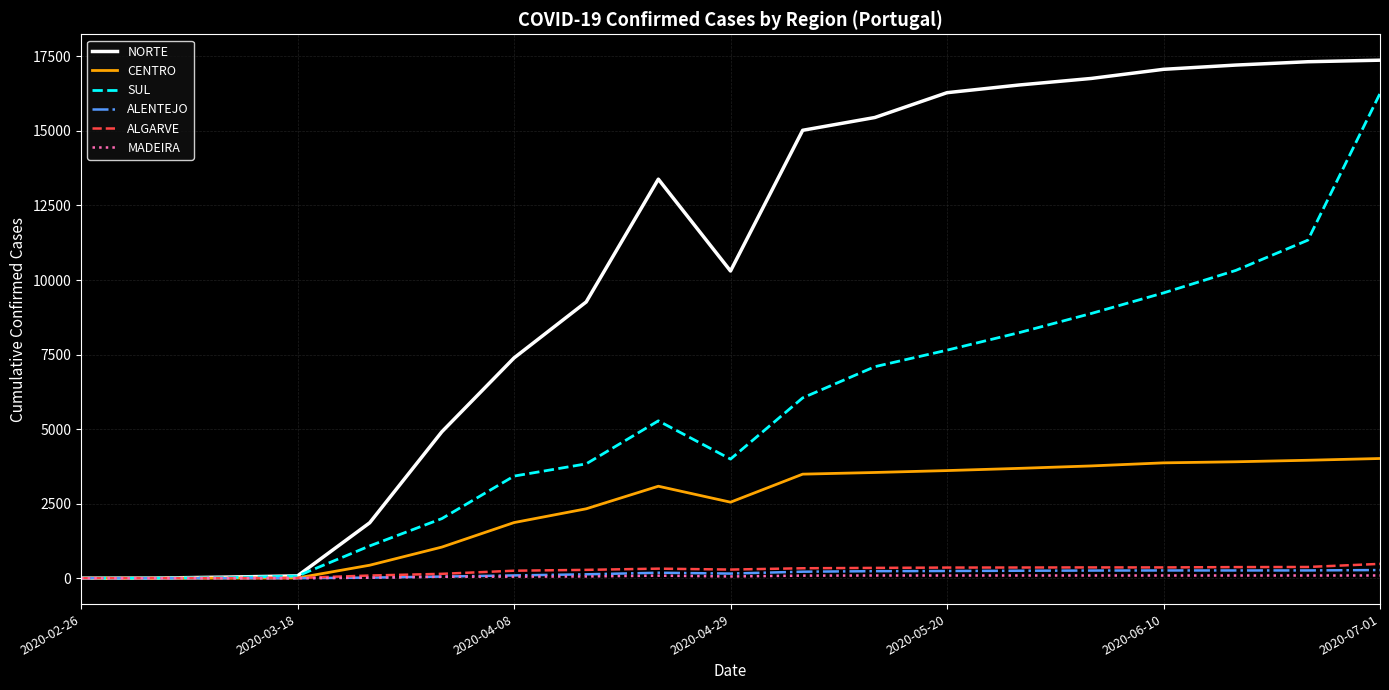

Which series has the largest total across all categories?

NORTE